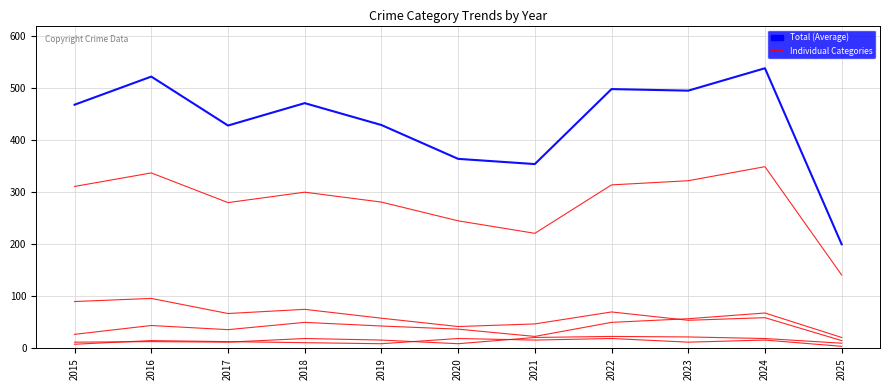

What is the total value across all series at 2021?

682